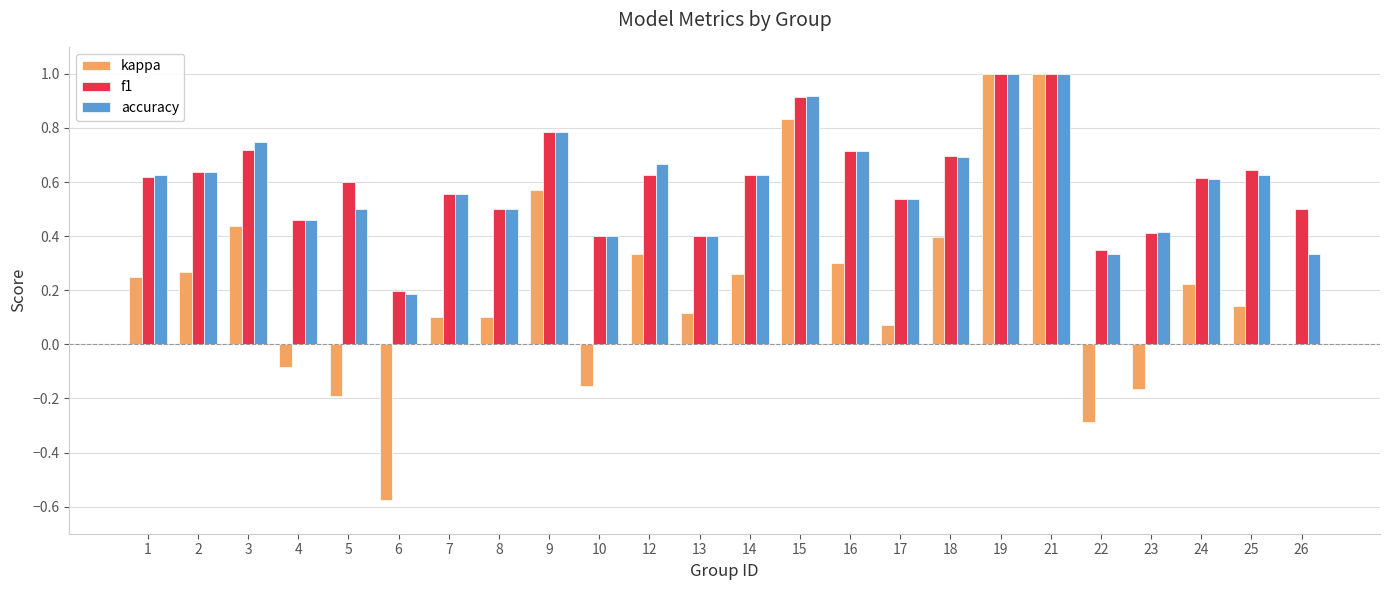

Is the value of f1 at 10 greater than the value of accuracy at 18?

No